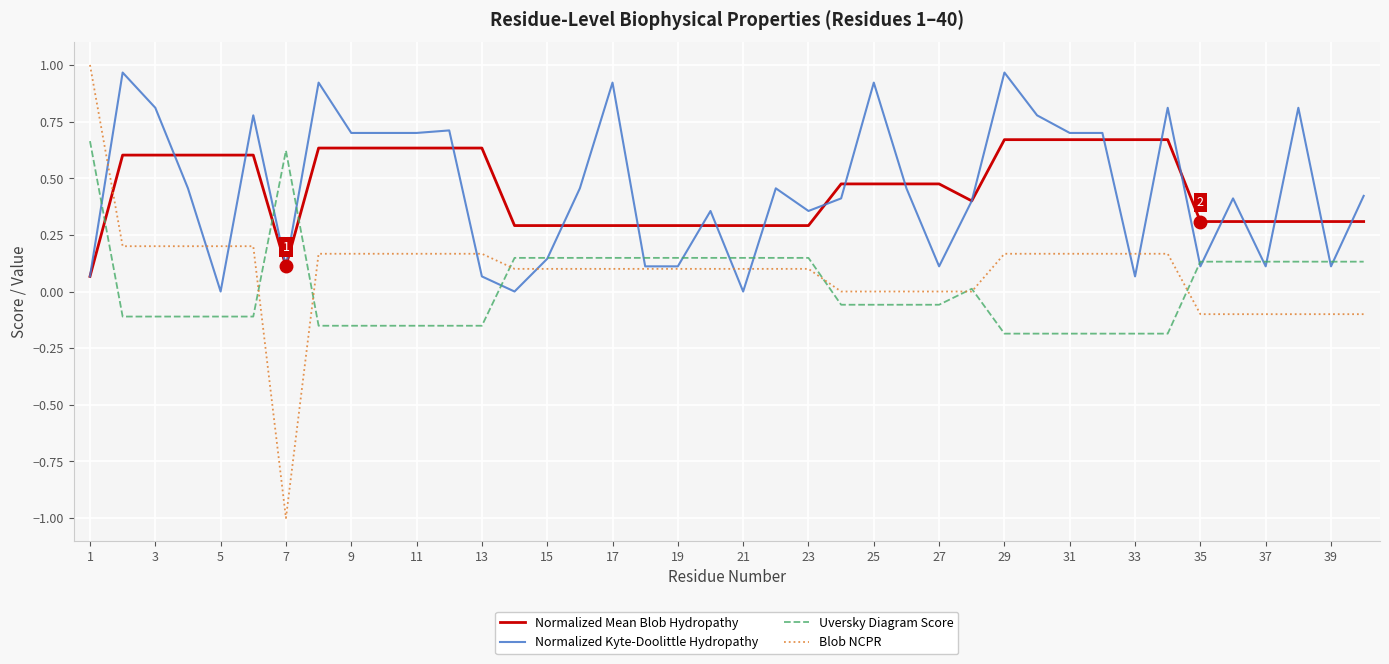

How many times do Blob NCPR and Normalized Mean Blob Hydropathy cross each other?

1